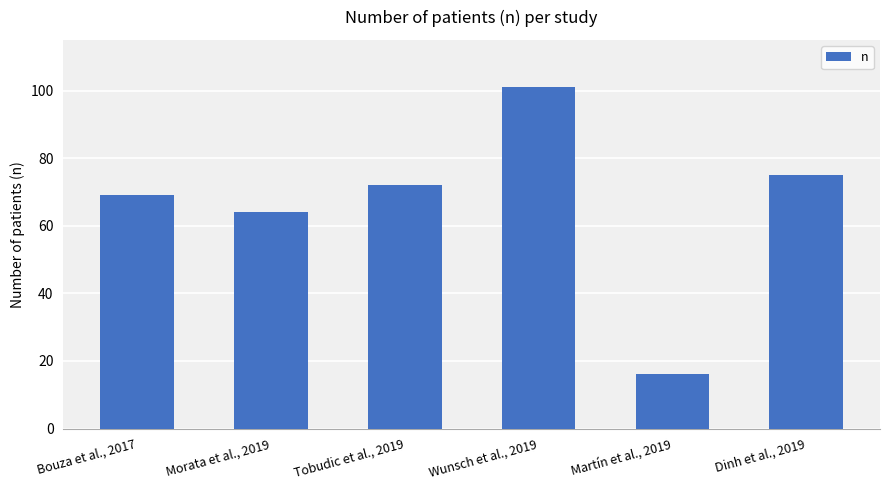

What is the minimum value shown in the chart?

16